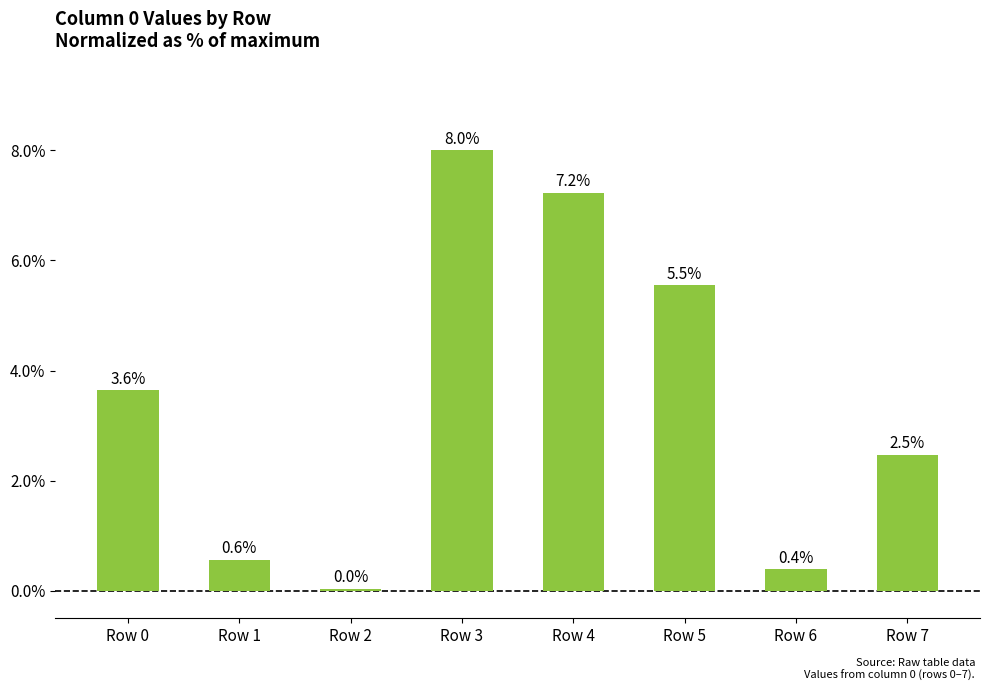

Read the value at Row 1.

0.6